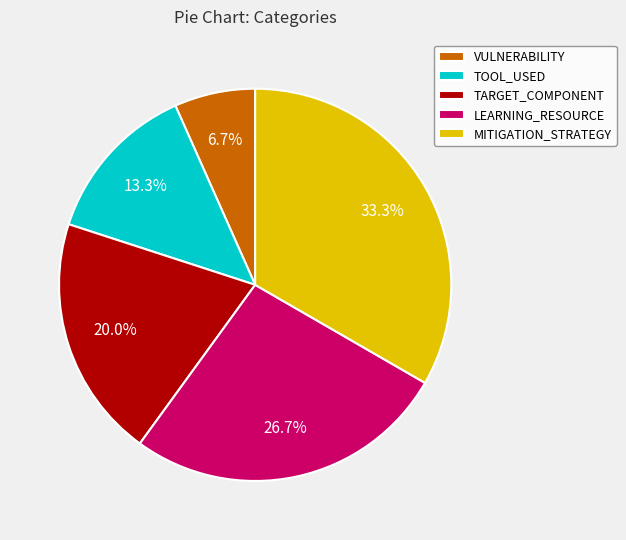

To the nearest percent, what is the difference between the VULNERABILITY and LEARNING_RESOURCE slice percentages?

20%